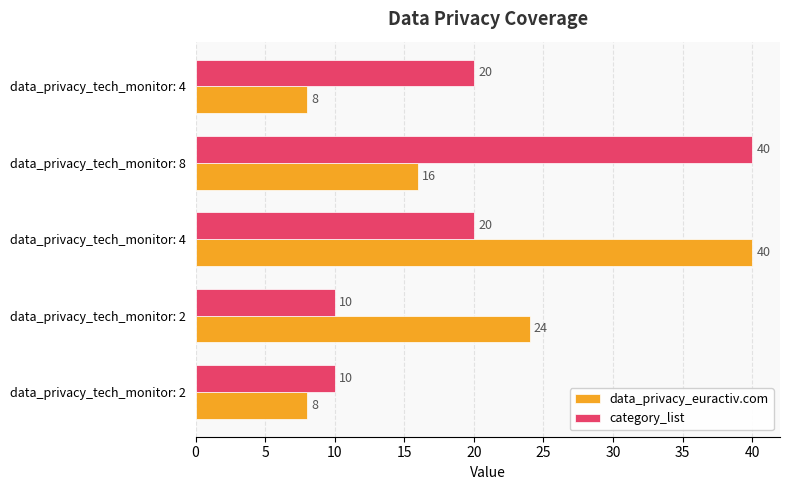

What are all the series names shown in the legend?

data_privacy_euractiv.com, category_list